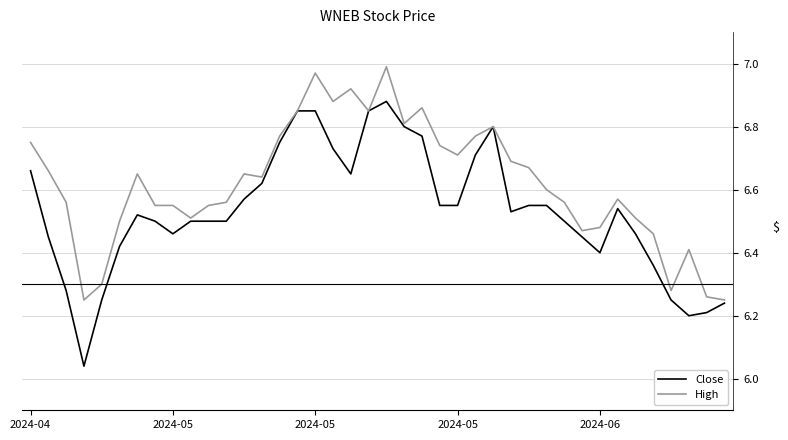

Which series has the largest total across all categories?

High